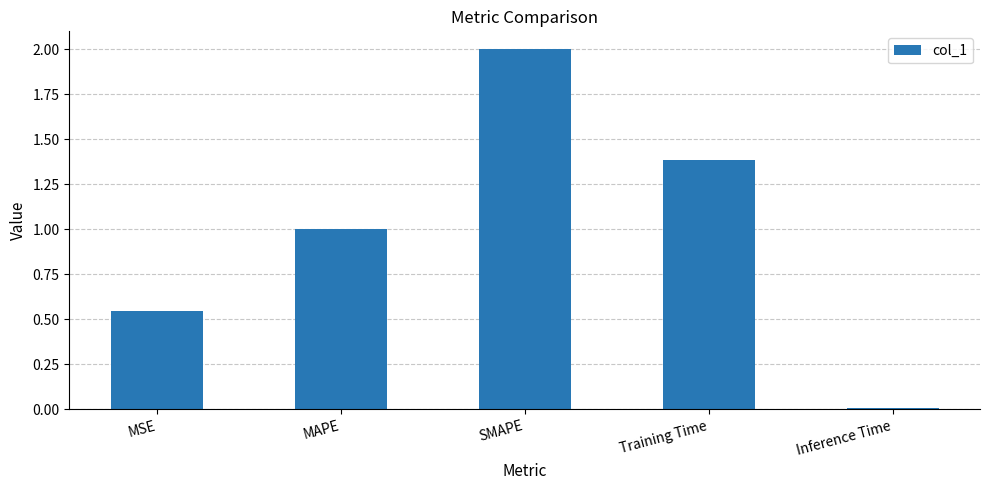

What is the sum of all values?

4.9